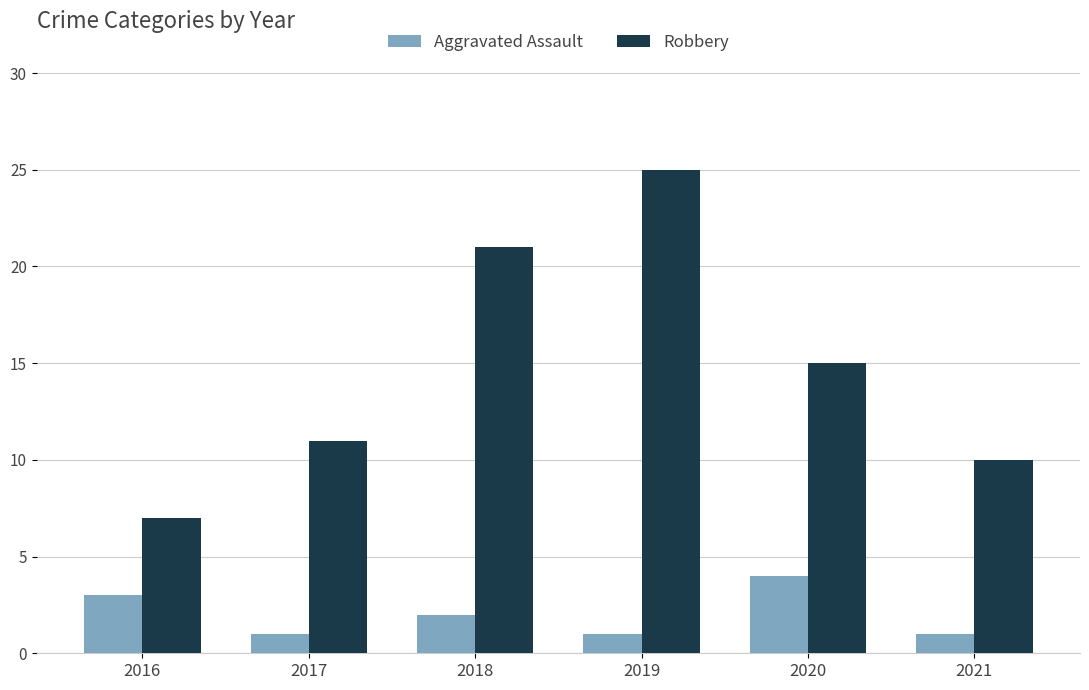

Between 2016 and 2021, which series saw the biggest shift?

Robbery